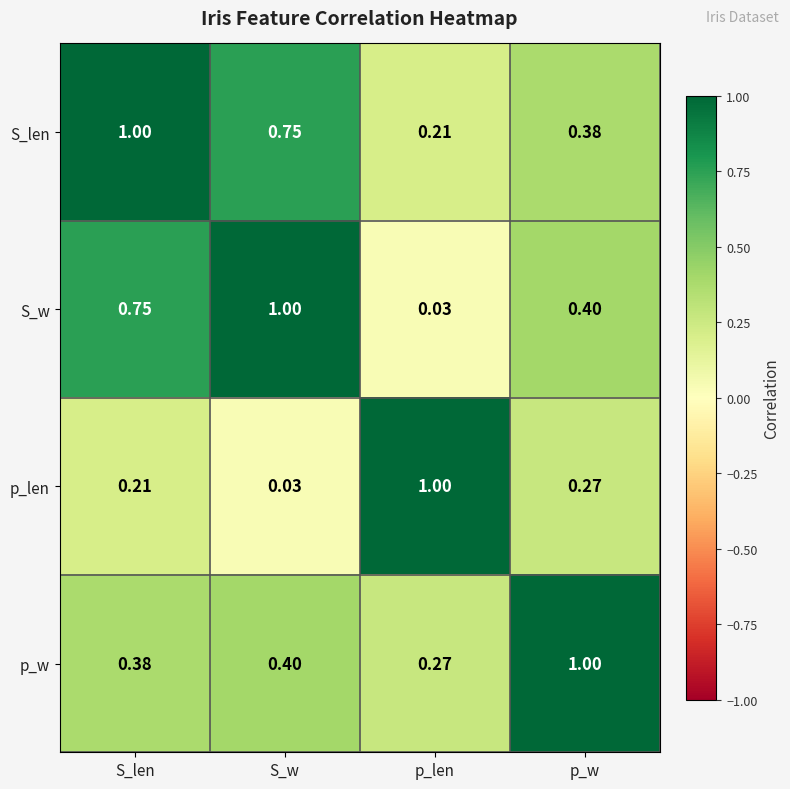

At p_len, list the series in order from largest to smallest.

p_len, p_w, S_len, S_w